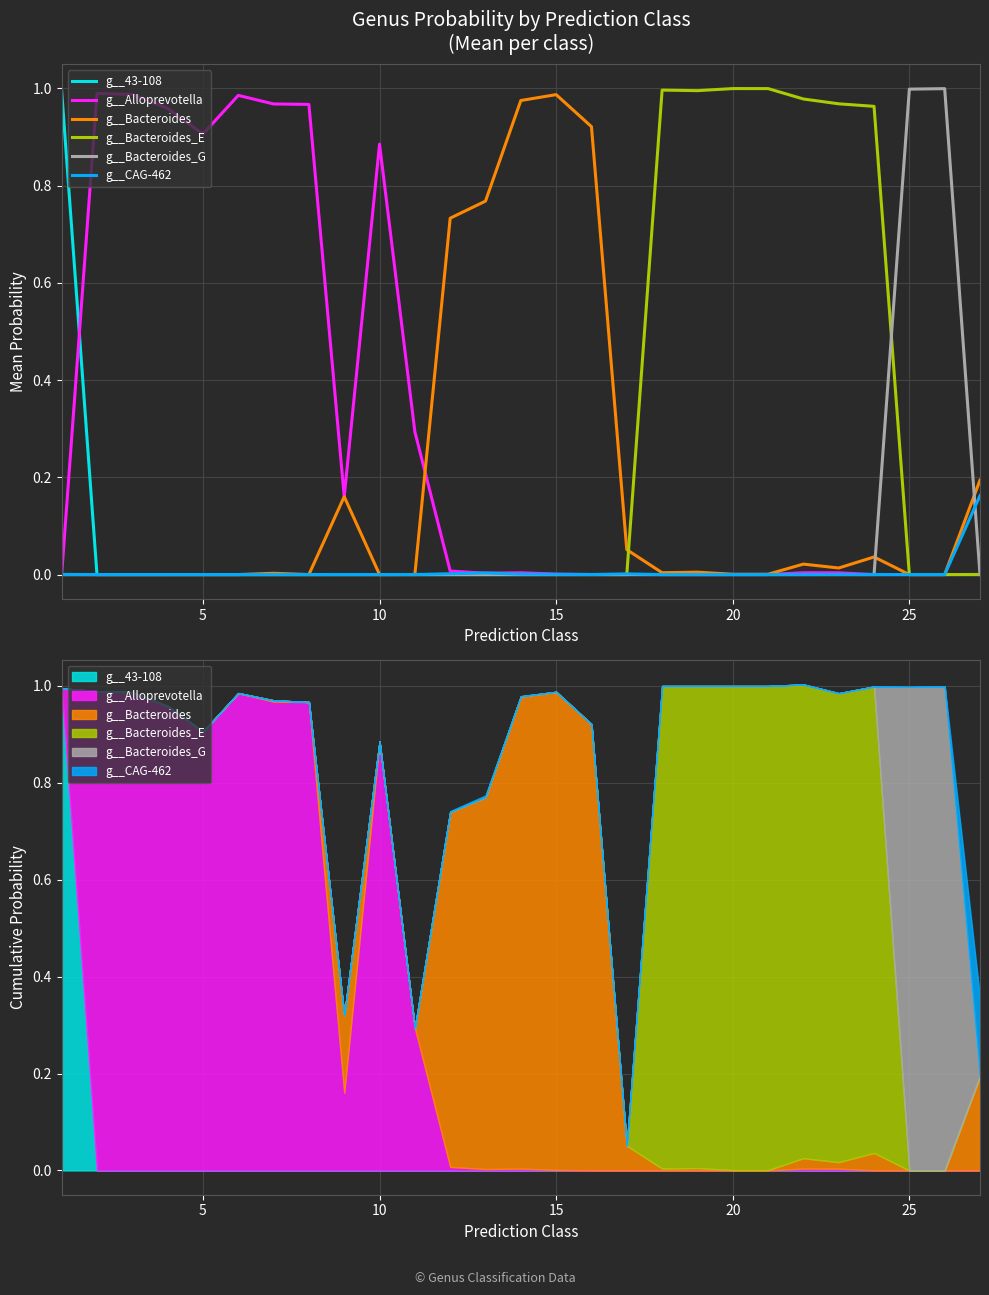

In g__Bacteroides, how many points are lower than both neighbors (excluding endpoints)?

5